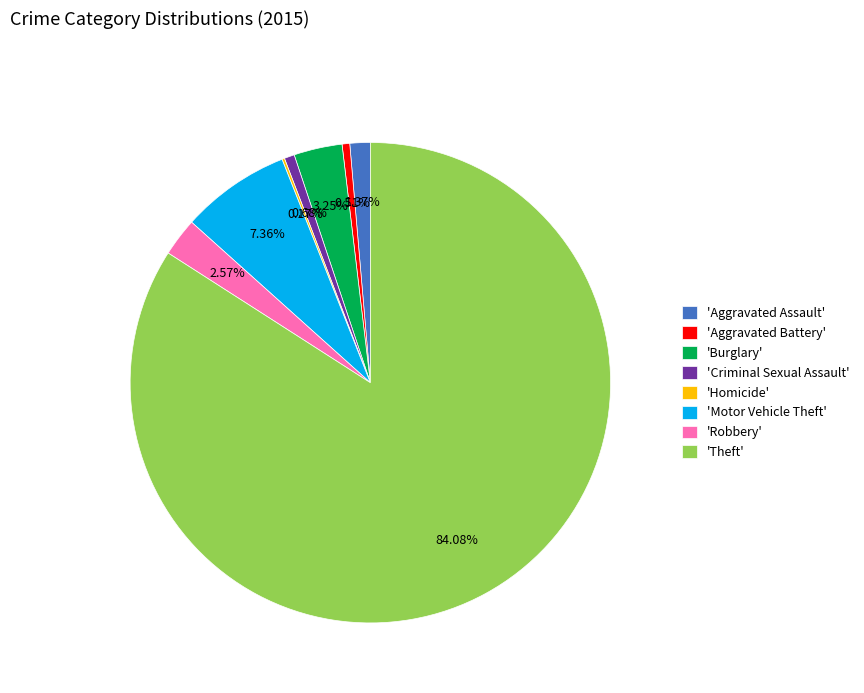

Which slice is the largest?

'Theft'